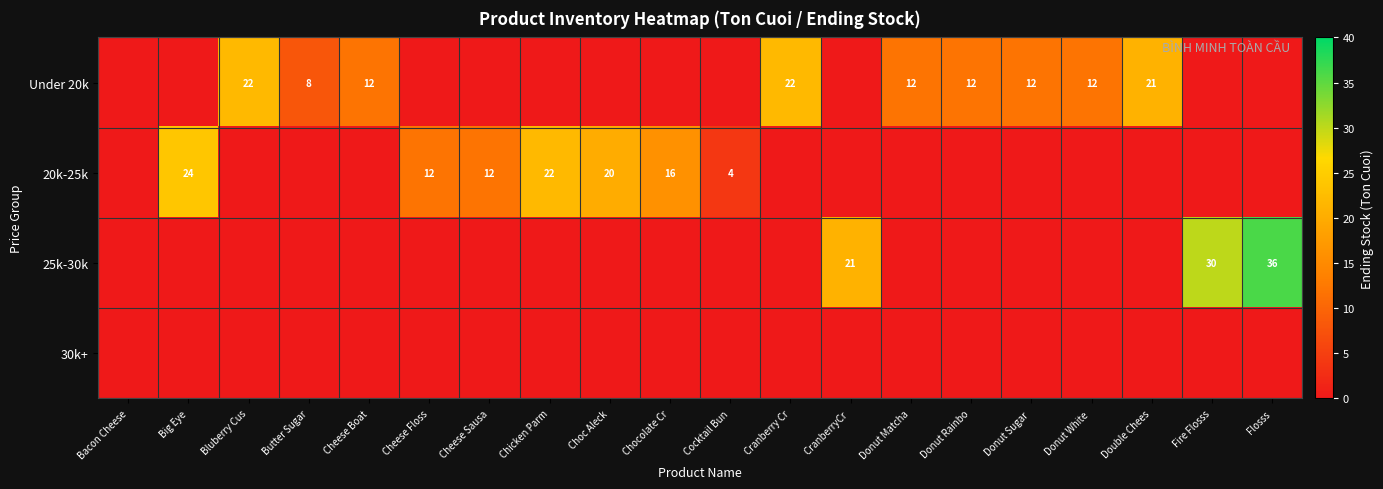

At how many categories does at least one series exceed 16?

9